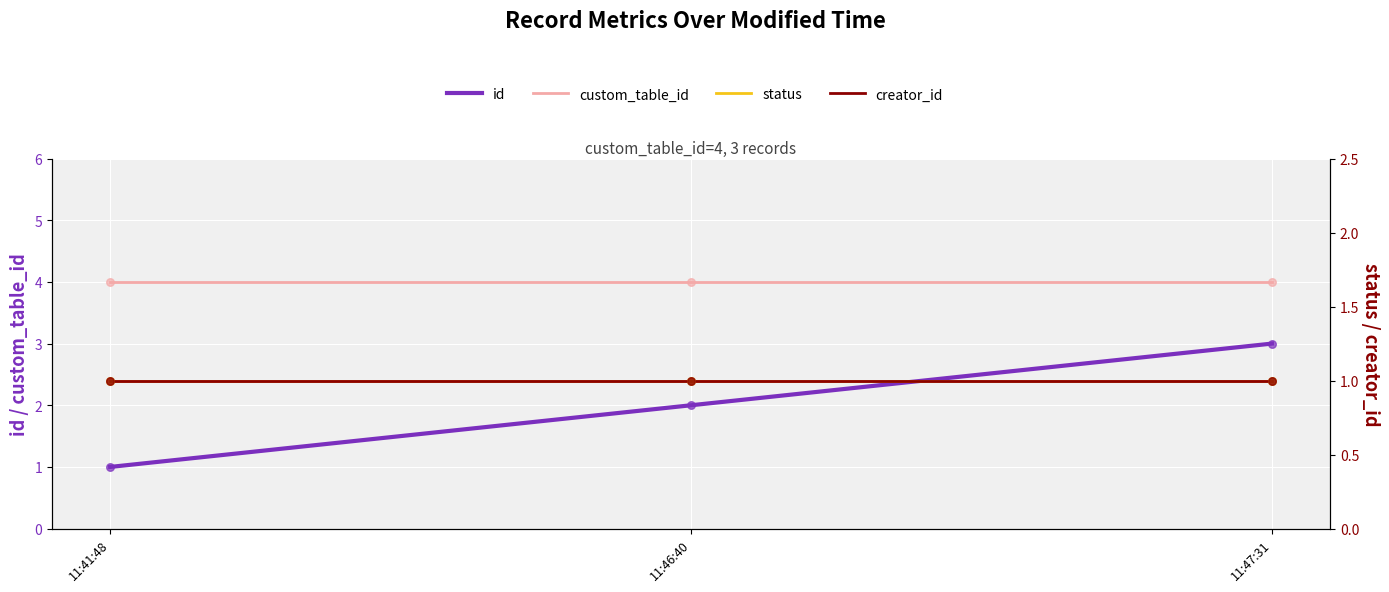

What are all the series names shown in the legend?

id, custom_table_id, status, creator_id